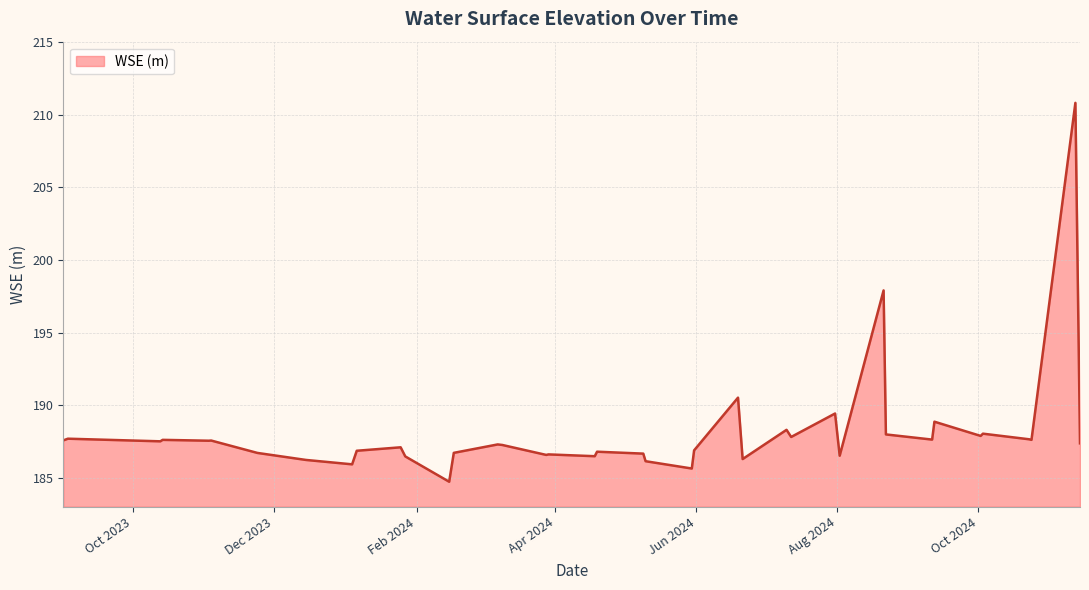

What is the difference between the maximum and minimum values?

26.1